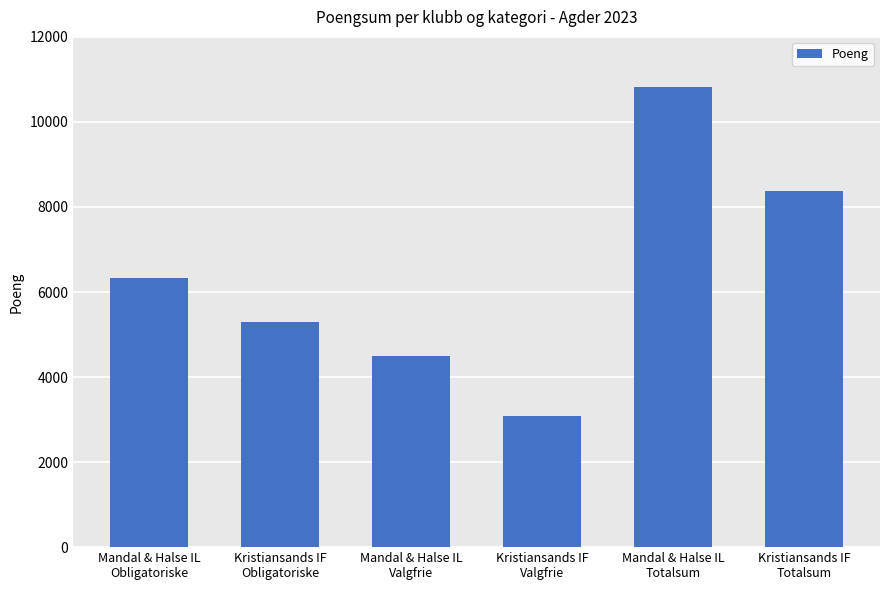

The chart shows a value of 8386 at Kristiansands IF
Totalsum. True or false?

True